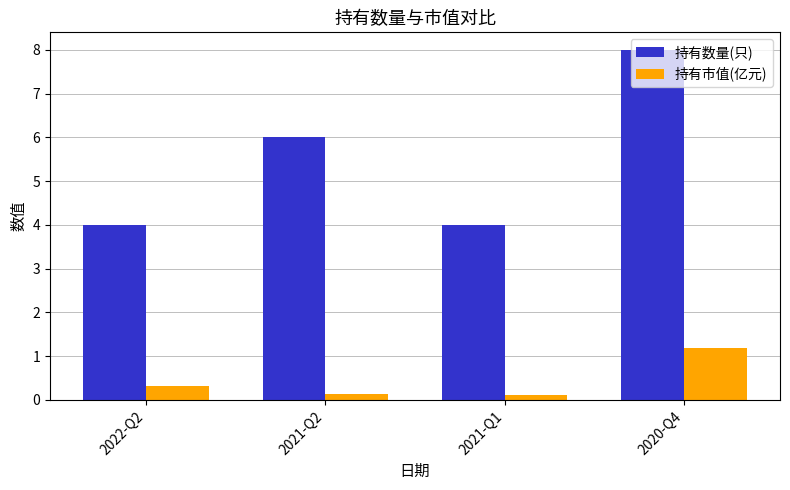

Which category has the highest value in the 持有市值(亿元) series?

2020-Q4